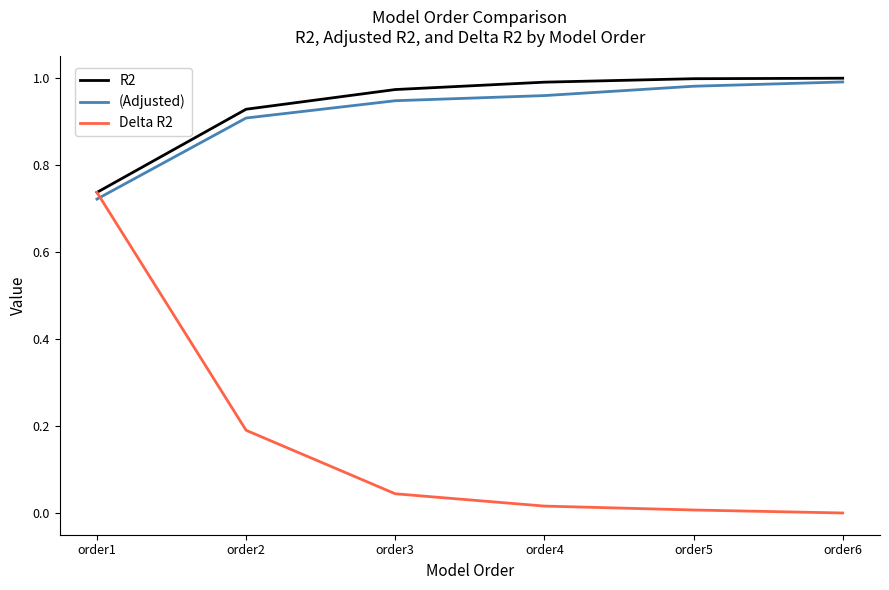

What is the sum of the (Adjusted) values at order5 and order2?

1.9